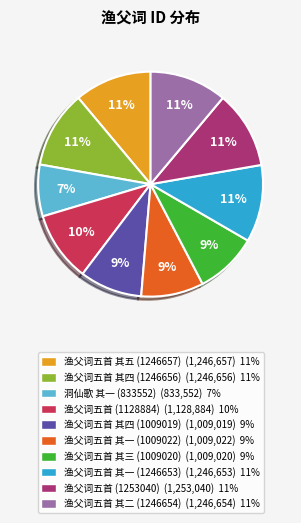

How many segments does this pie chart have?

10